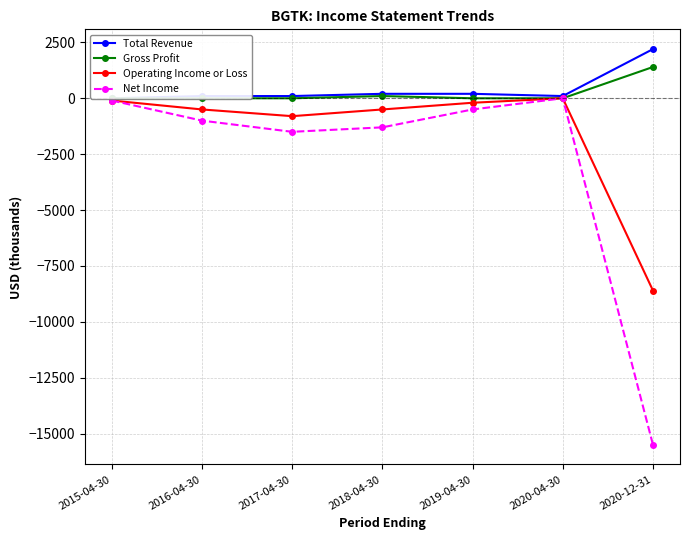

True or false: Net Income and Total Revenue cross at least once.

False